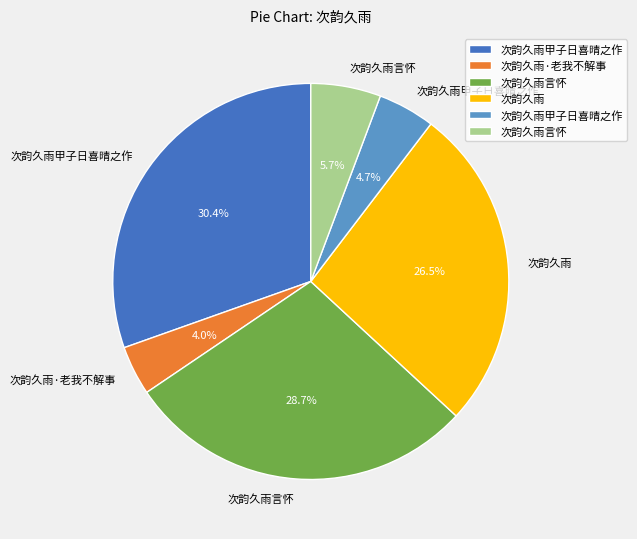

Is there any slice that represents more than half of the pie?

No